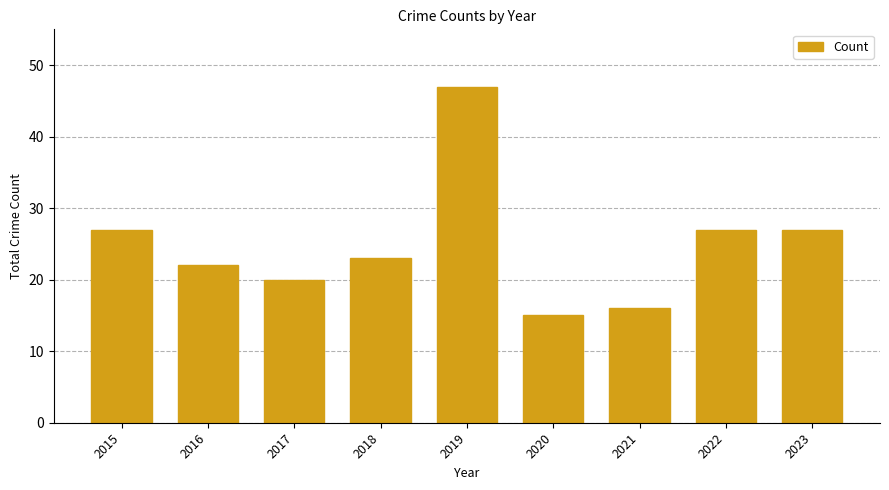

Which label corresponds to the smallest value in the chart?

2020